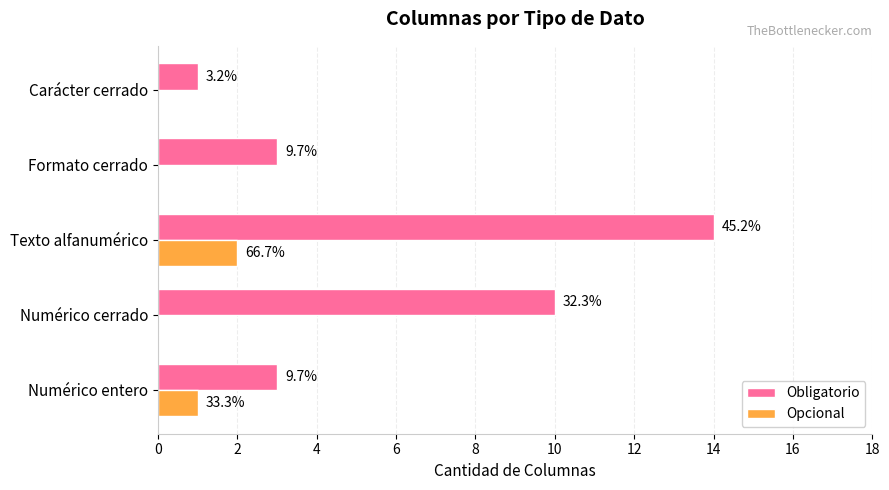

What are all the series names shown in the legend?

Obligatorio, Opcional